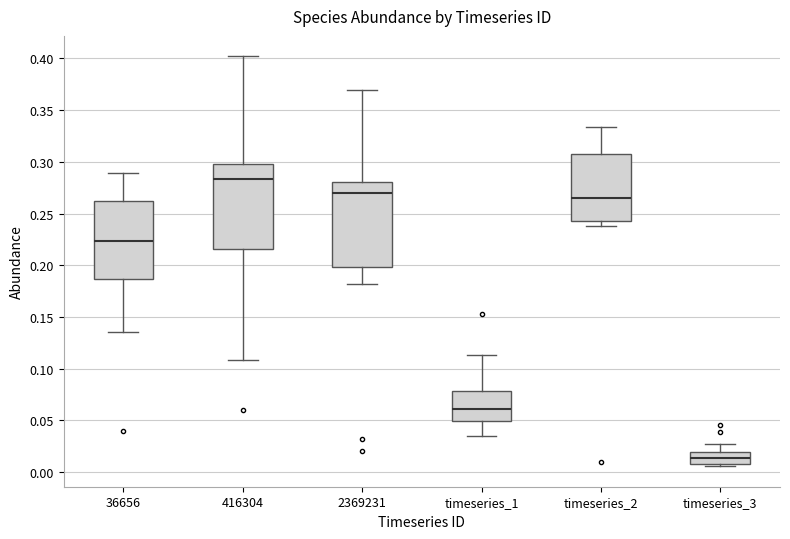

Reading left to right, transcribe this box plot: for each box, give where its median line is, the range the box spans, and where its two whiskers end, as read against the y-axis. The values are not printed on the chart, so give them approximately, as read against the axis.

36656: median 0.225, box 0.185 to 0.260, whiskers 0.135 to 0.290
416304: median 0.285, box 0.215 to 0.300, whiskers 0.110 to 0.400
2369231: median 0.270, box 0.200 to 0.280, whiskers 0.180 to 0.370
timeseries_1: median 0.060, box 0.050 to 0.080, whiskers 0.035 to 0.115
timeseries_2: median 0.265, box 0.240 to 0.305, whiskers 0.240 (just below the box's lower edge) to 0.335
timeseries_3: median 0.015, box 0.010 to 0.020, whiskers 0.005 to 0.025